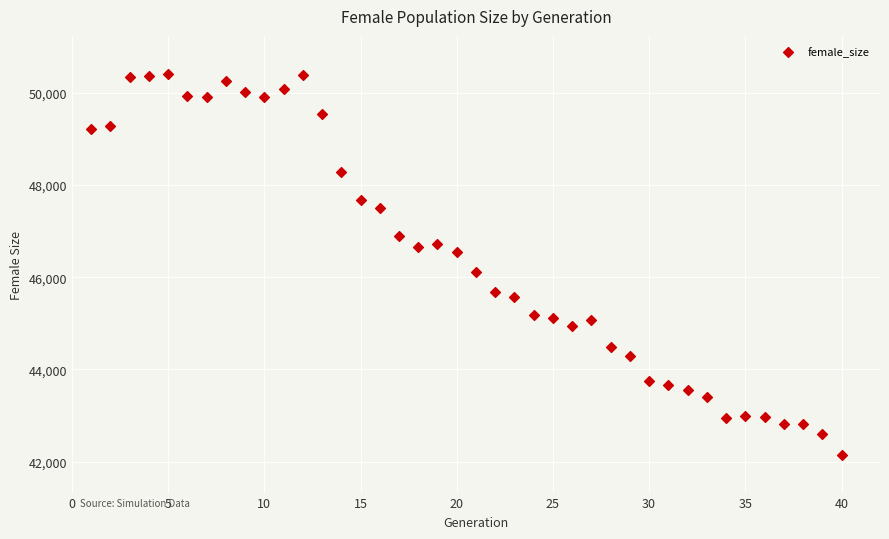

What is the range of X values (max minus min)?

39